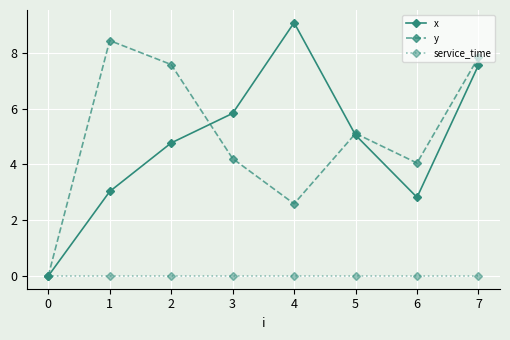

What is the greatest value displayed?

9.1